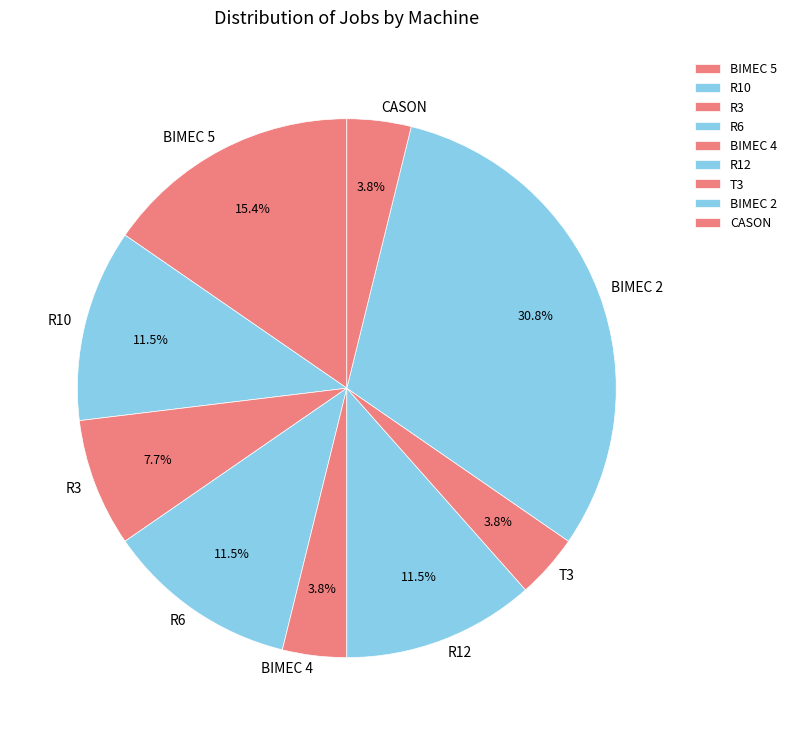

Do R12 and R10 together represent more than half of the pie?

No